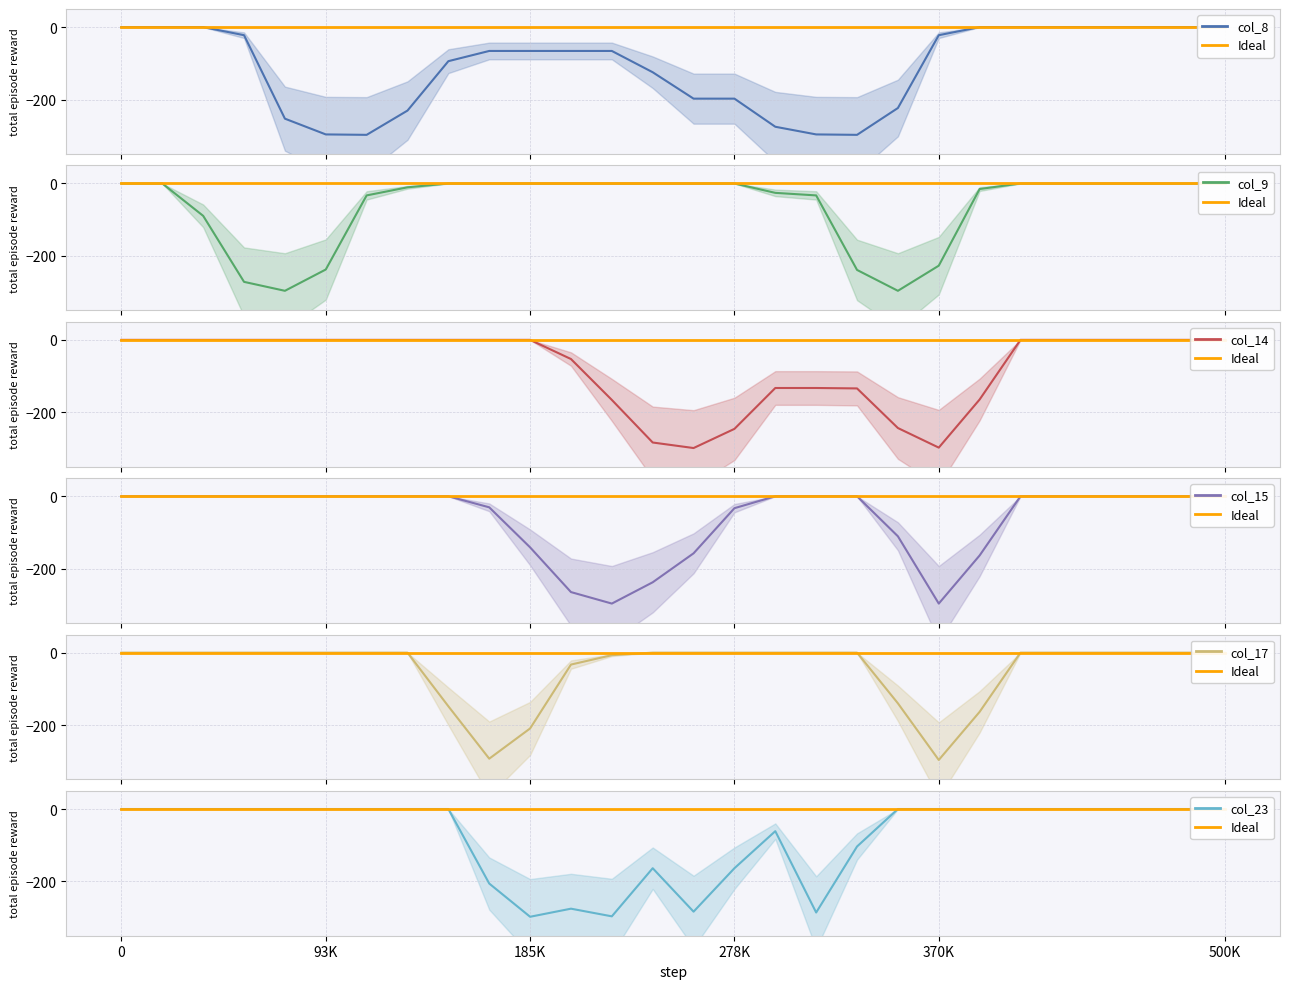

The col_14 series shows -134.1 at 18. True or false?

True